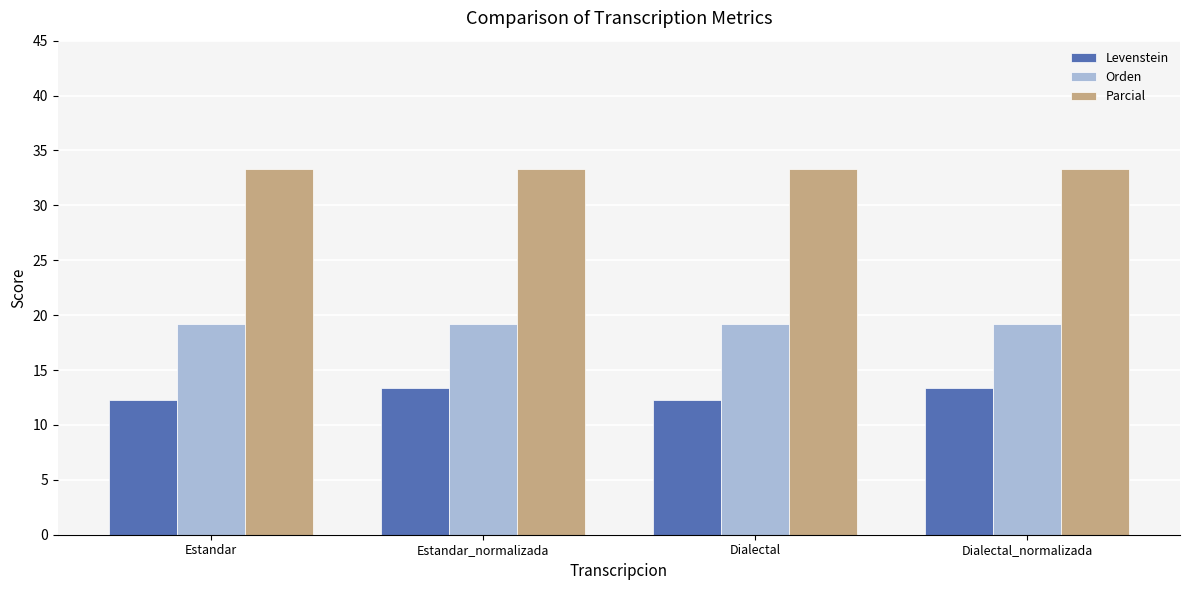

Which series has the largest total across all categories?

Parcial